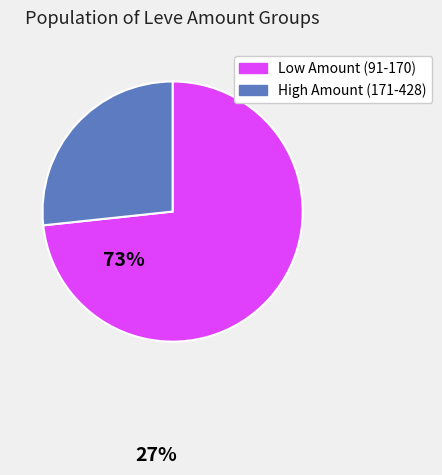

Does any single category account for the majority?

Yes